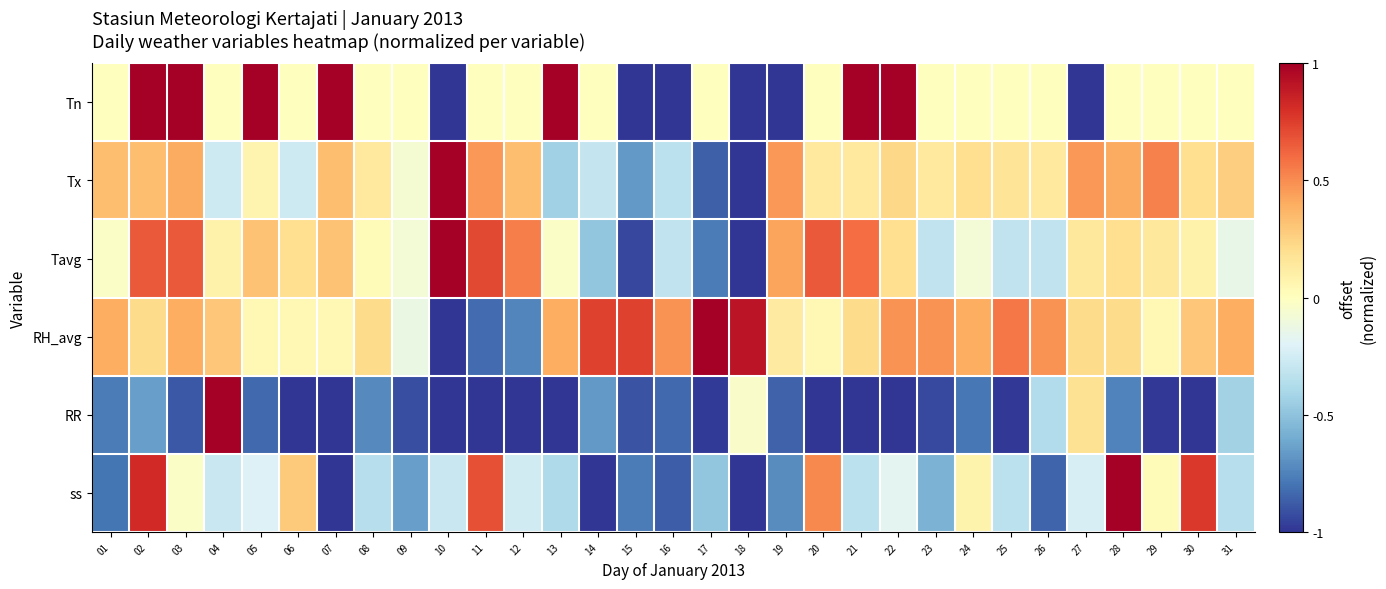

Rank the series at 06 from lowest to highest value.

RR, Tx, Tn, RH_avg, Tavg, ss